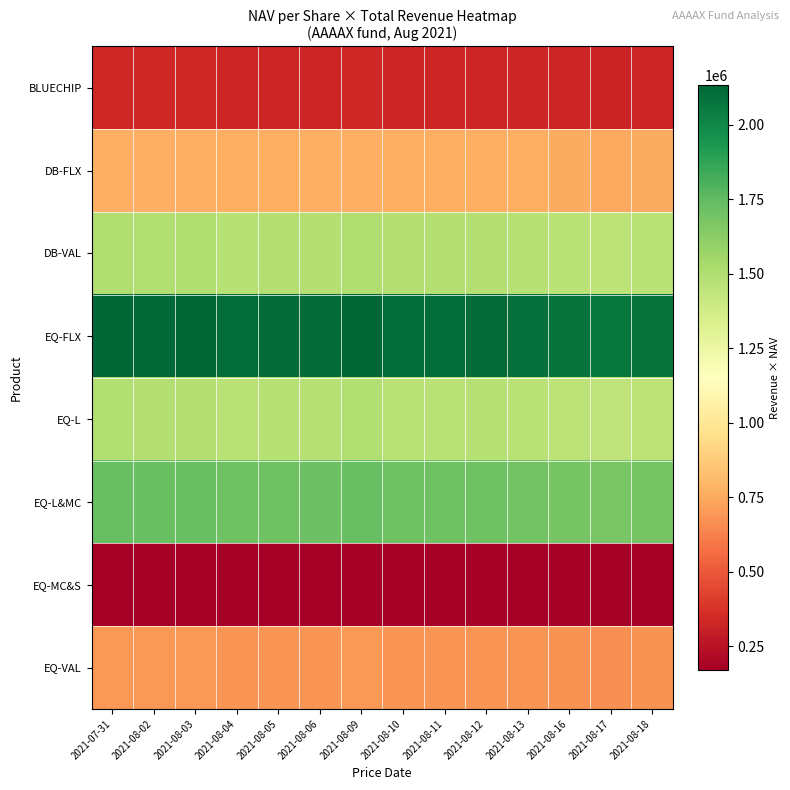

What is the total value across all series at 2021-08-16?

8618107.8